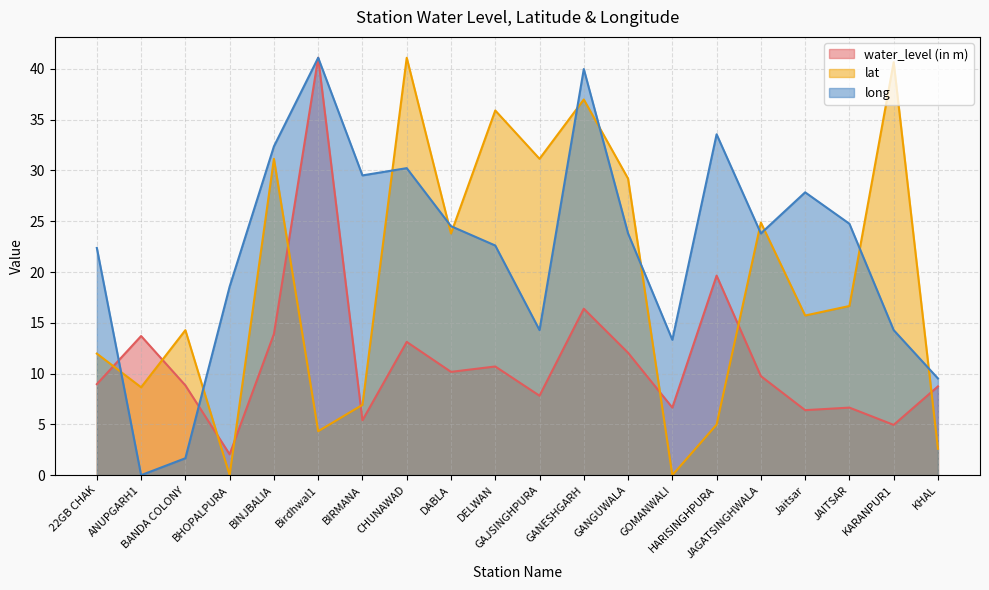

At 22GB CHAK, list the series in order from largest to smallest.

long, lat, water_level (in m)